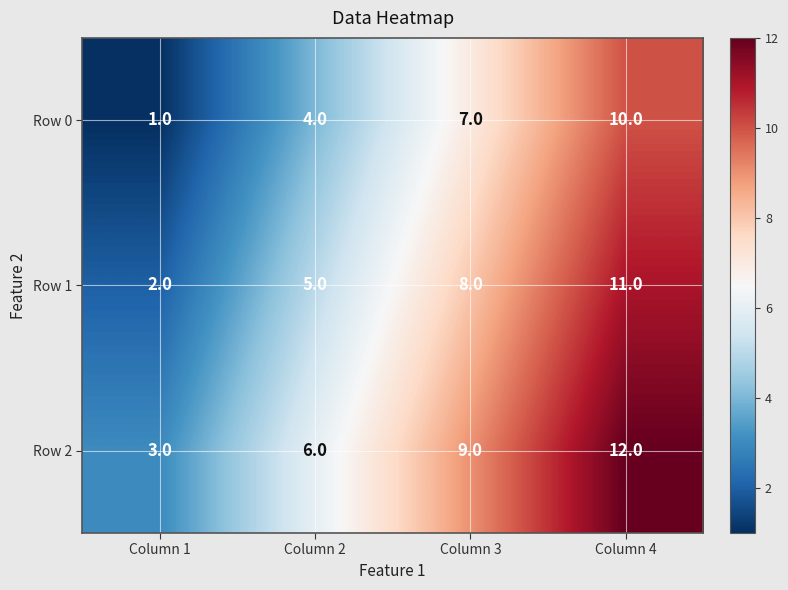

Reading right to left, list all the values displayed in this chart.

Row 0: Column 4=10	Column 3=7	Column 2=4	Column 1=1
Row 1: Column 4=11	Column 3=8	Column 2=5	Column 1=2
Row 2: Column 4=12	Column 3=9	Column 2=6	Column 1=3